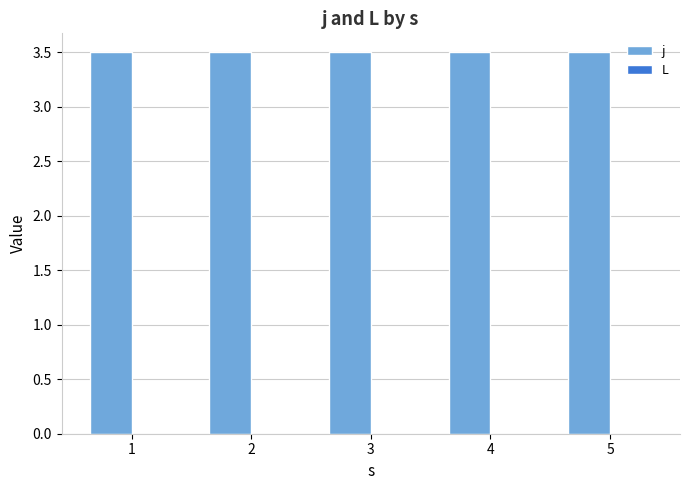

What is the average value of the j series?

3.5